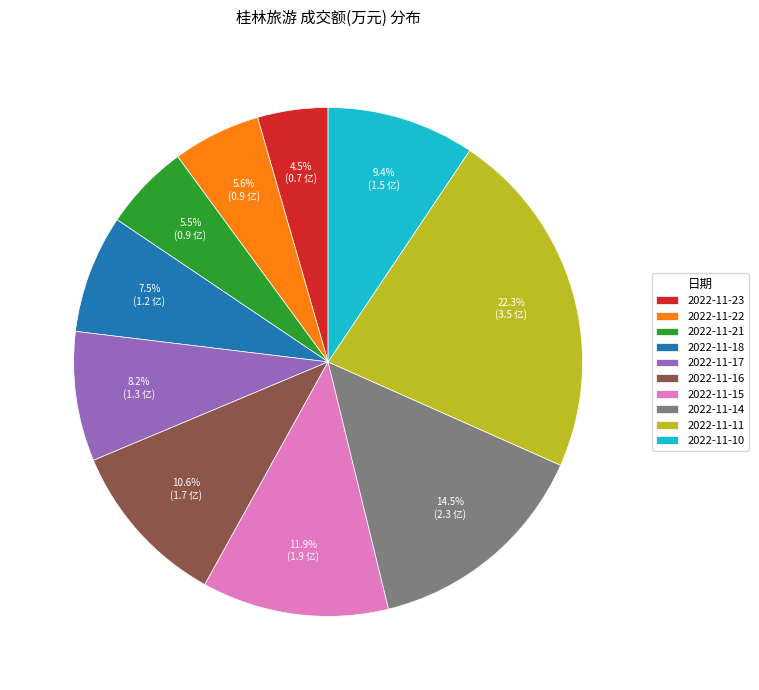

Does any single category account for the majority?

No